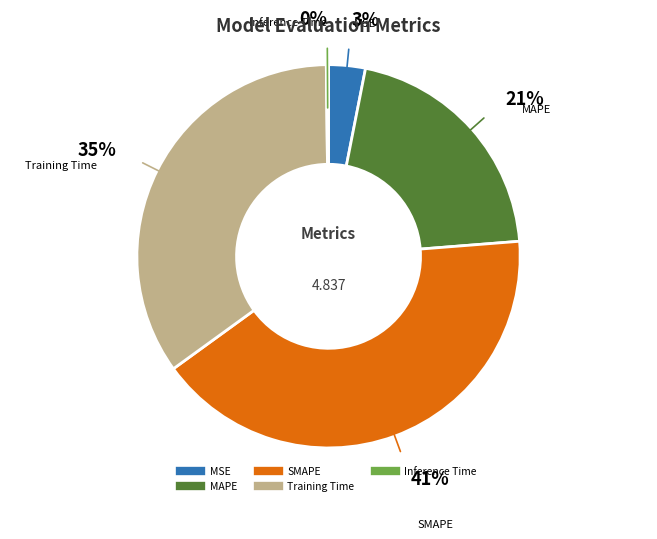

Which category has the biggest portion of the pie?

SMAPE